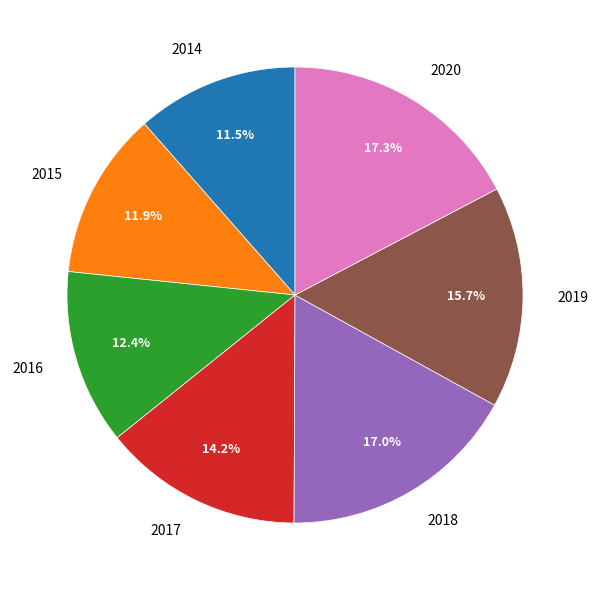

What percentage do 2015 and 2019 together represent?

27.6%